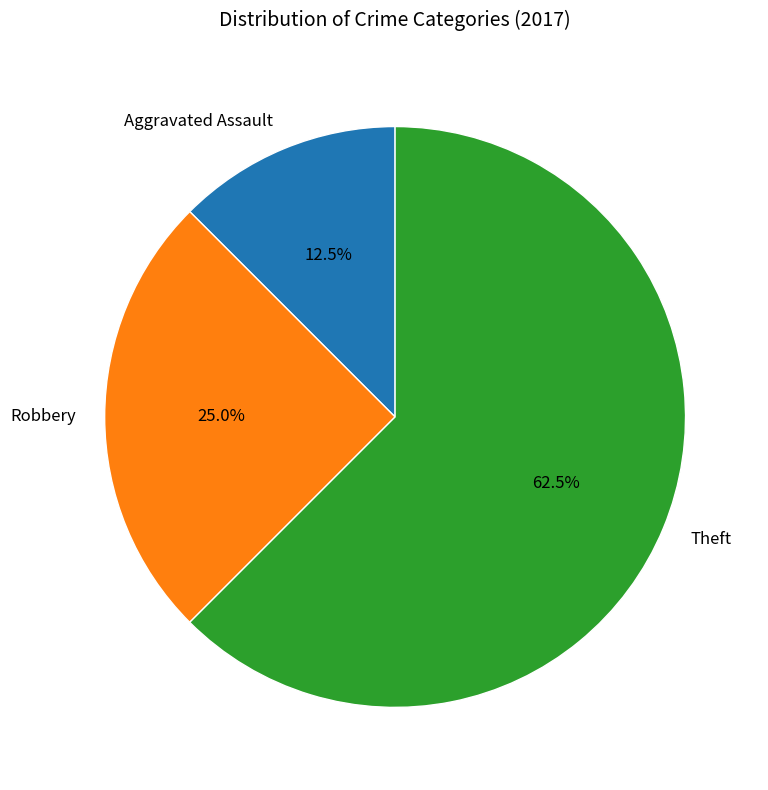

Which has a higher value, Theft or Aggravated Assault?

Theft